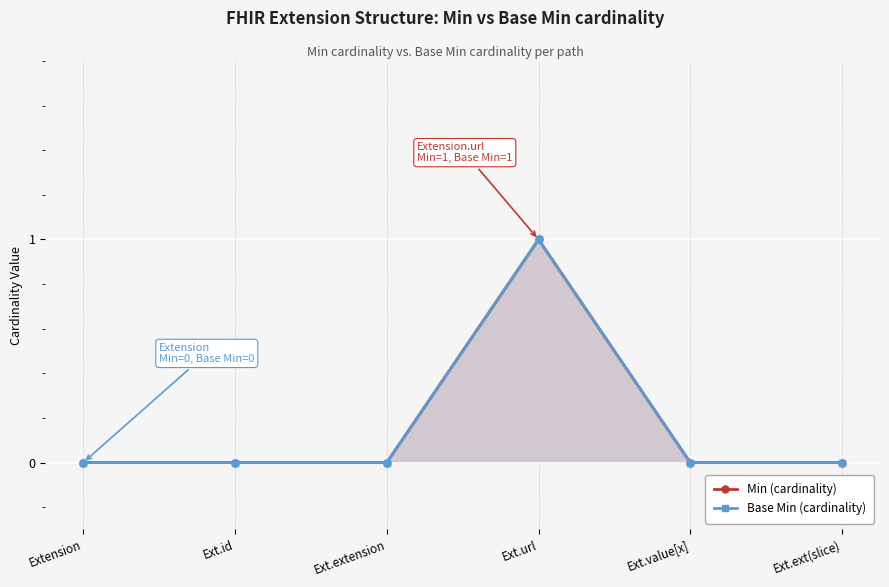

True or false: Base Min (cardinality) and Min (cardinality) cross at least once.

False